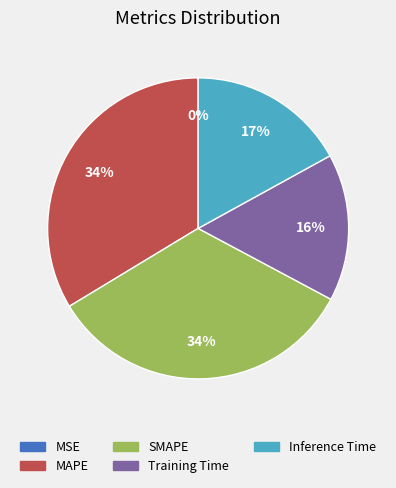

Between Training Time and MAPE, which is larger?

MAPE